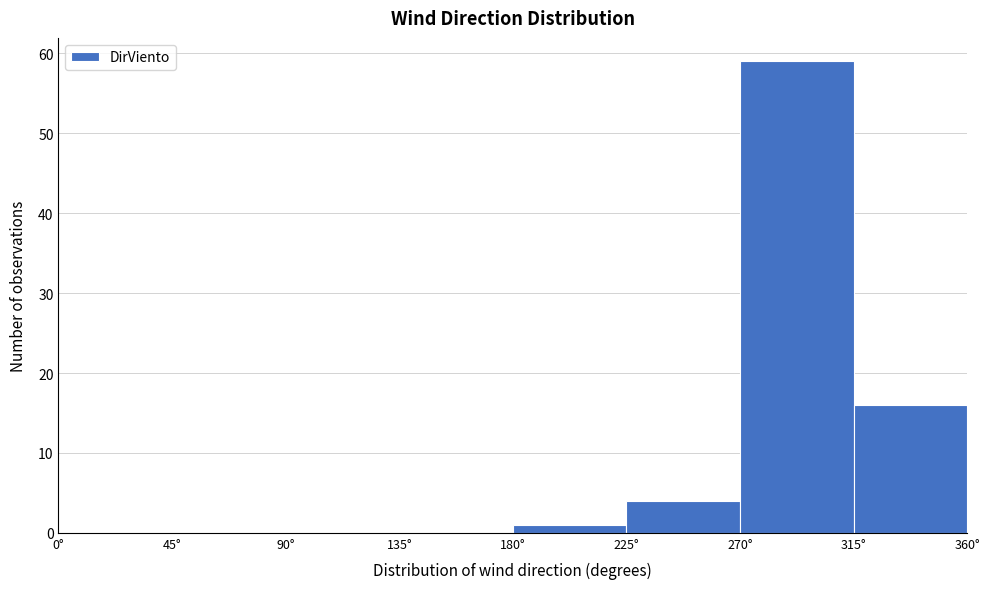

What is the height of the bar covering 270 to 315 on the x-axis? The values are not printed on the chart, so give them approximately, as read against the axis.

59